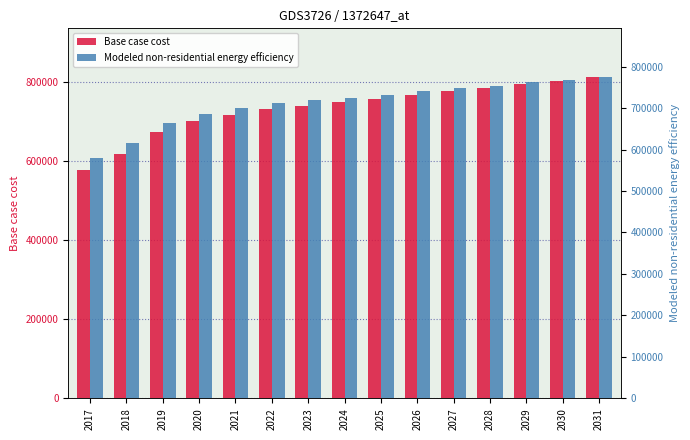

What is the highest value of the Base case cost series?

814286.9